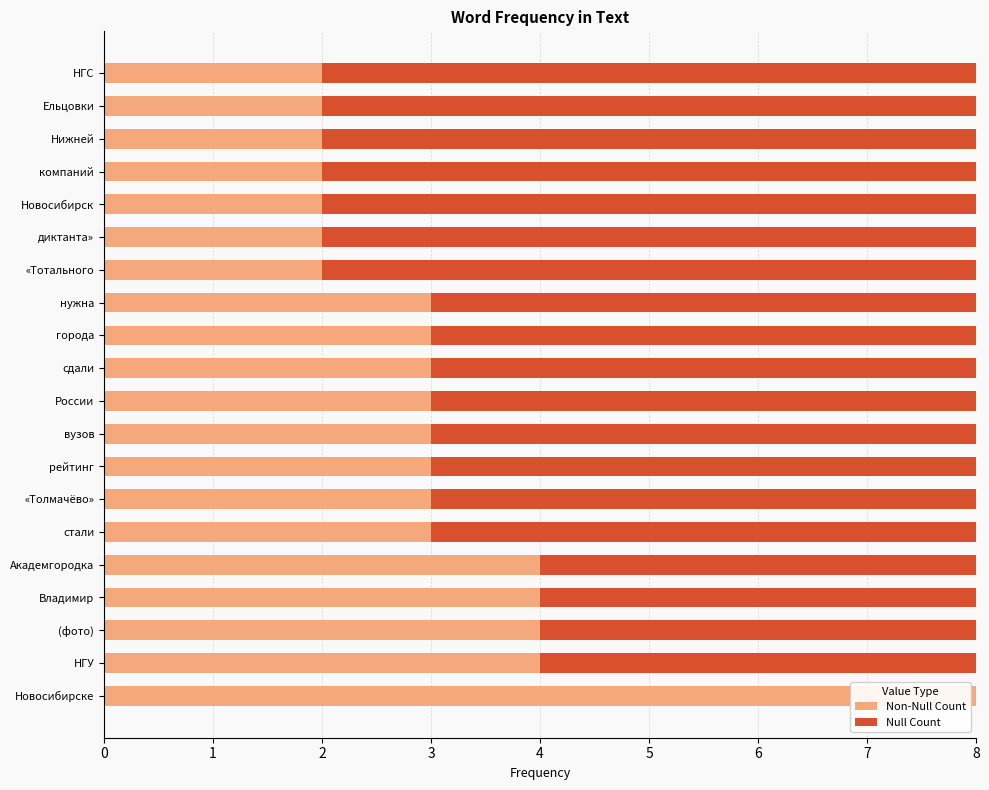

What is the total value across all series at Академгородка?

8